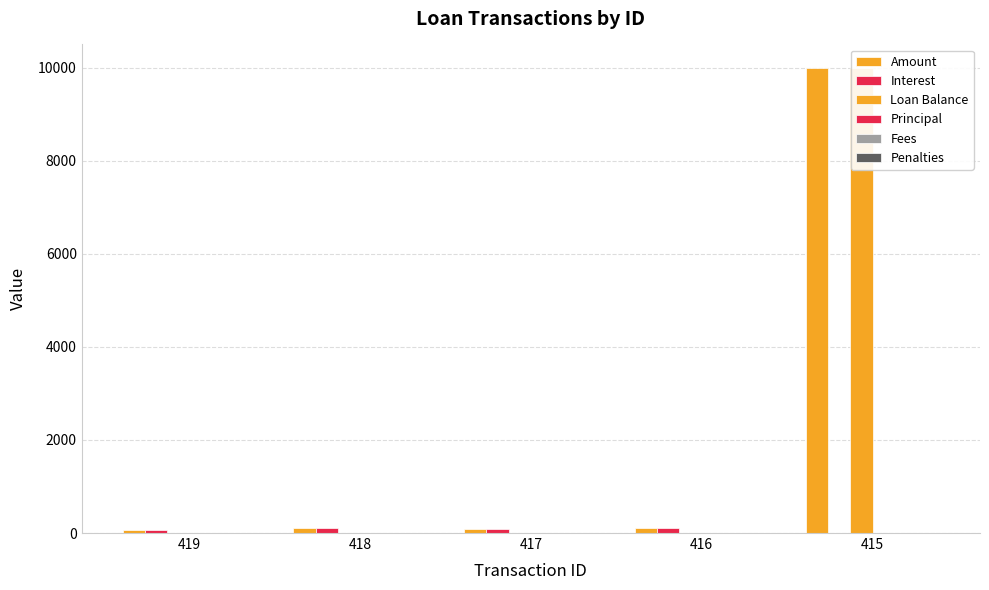

Which series has the largest total across all categories?

Amount